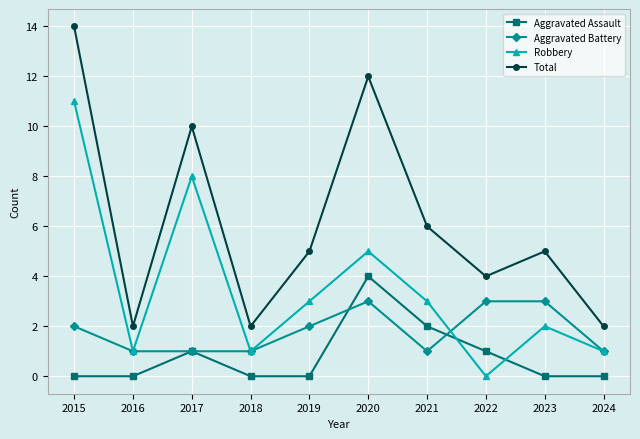

Rank the series at 2023 from lowest to highest value.

Aggravated Assault, Robbery, Aggravated Battery, Total